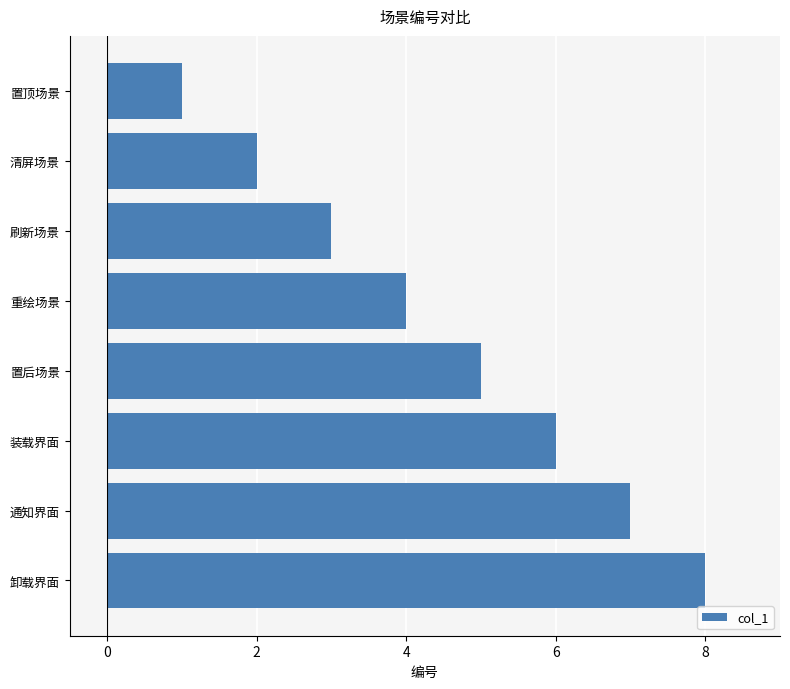

Rank the categories by value from lowest to highest.

置顶场景, 清屏场景, 刷新场景, 重绘场景, 置后场景, 装载界面, 通知界面, 卸载界面